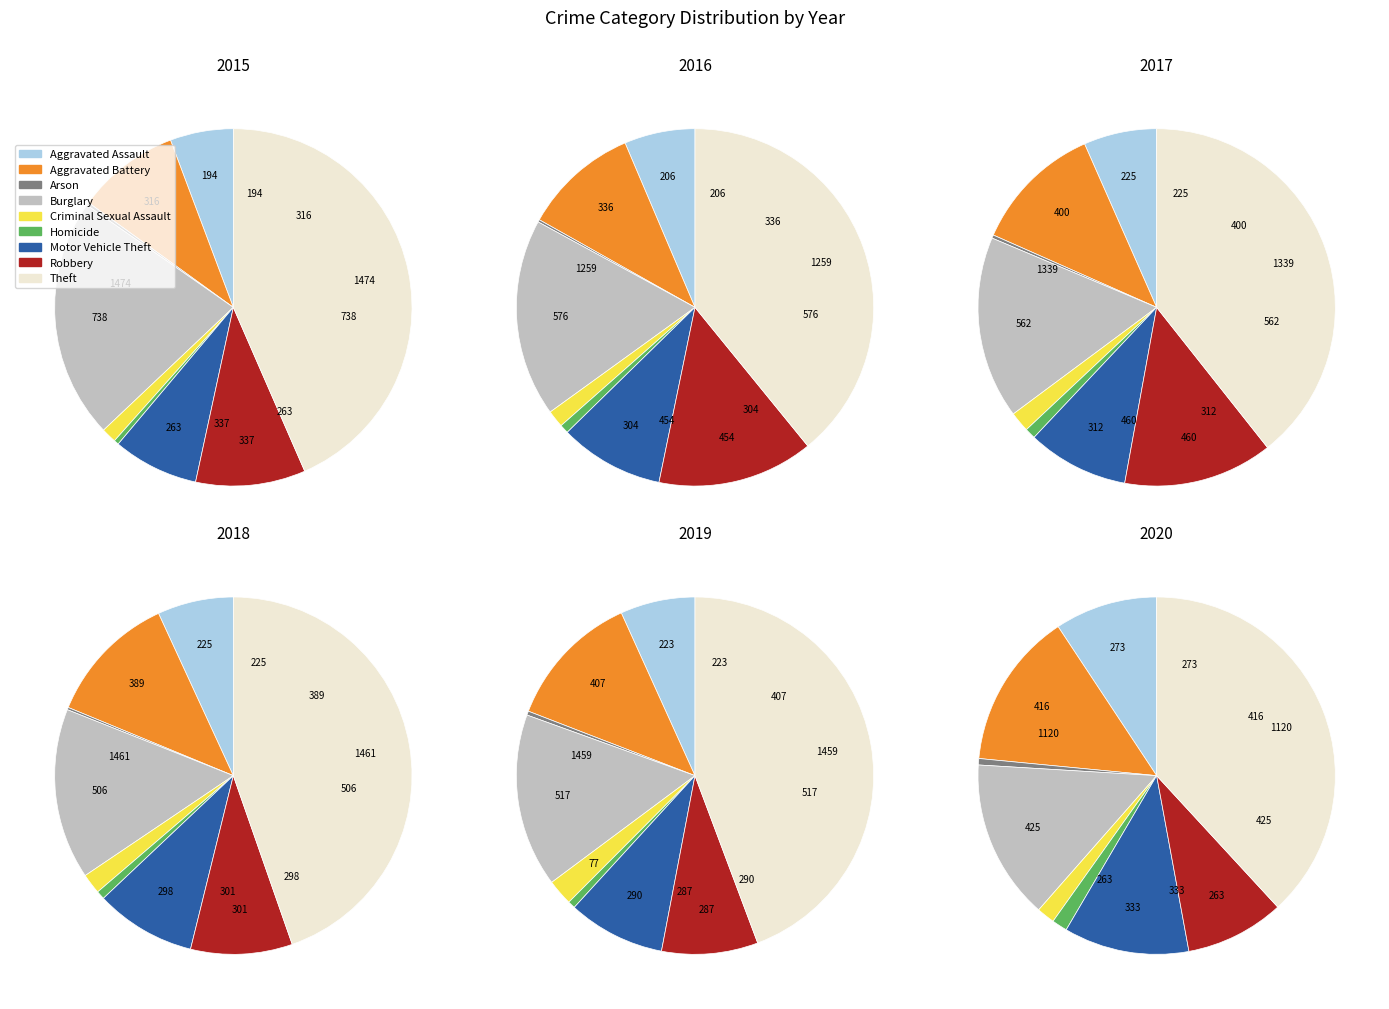

At Arson, list the series in order from largest to smallest.

2020, 2019, 2017, 2015, 2016, 2018